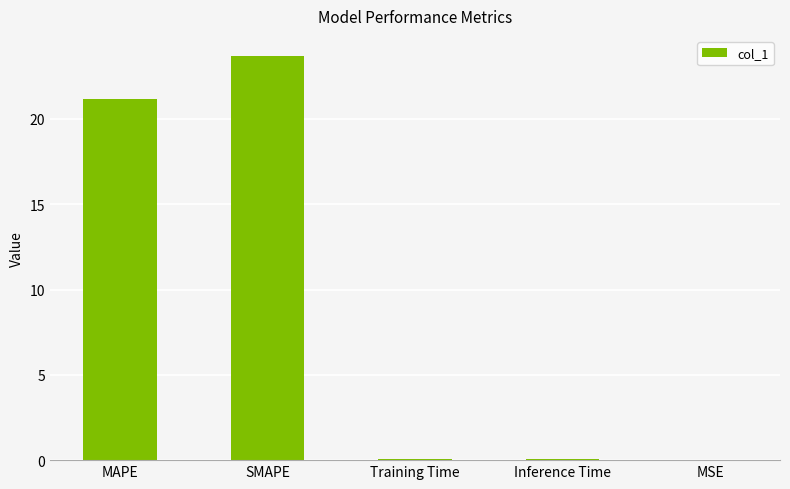

At which label is the value closest to 11?

MAPE